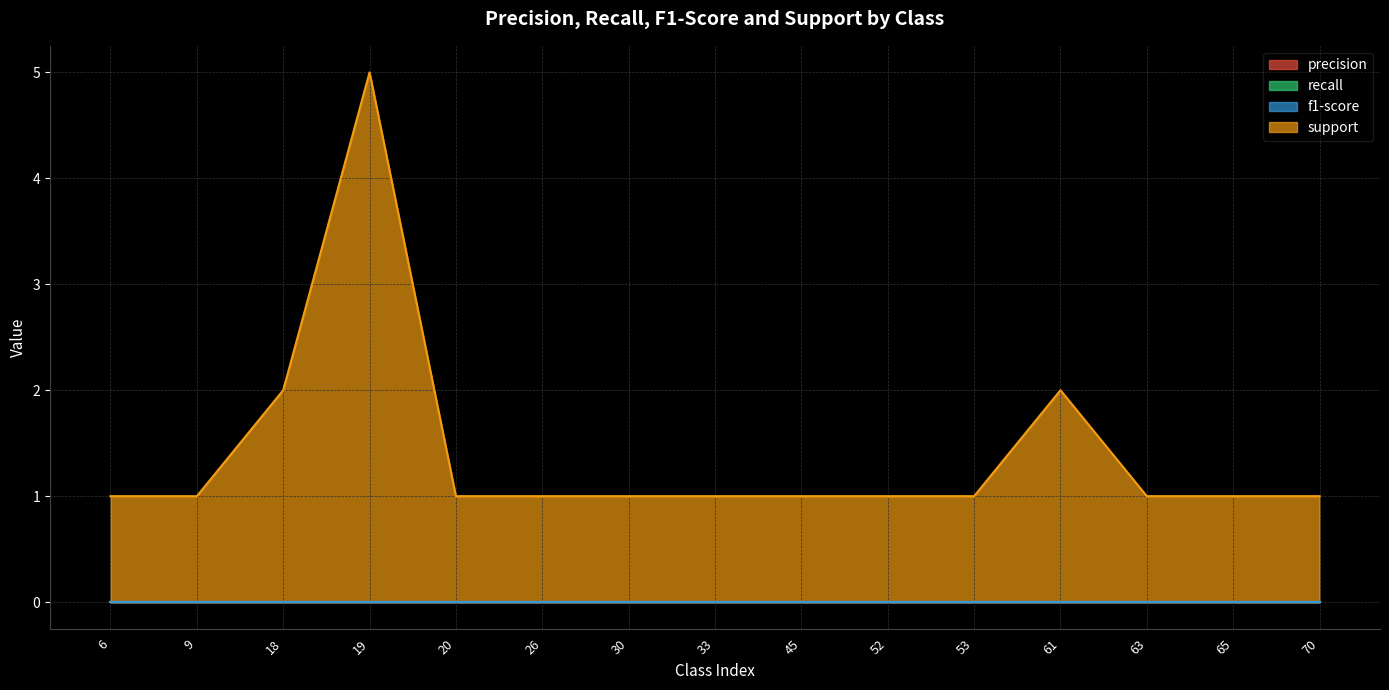

Reading left to right, what are all the values shown in this chart?

precision: 6=0	9=0	18=0	19=0	20=0	26=0	30=0	33=0	45=0	52=0	53=0	61=0	63=0	65=0	70=0
recall: 6=0	9=0	18=0	19=0	20=0	26=0	30=0	33=0	45=0	52=0	53=0	61=0	63=0	65=0	70=0
f1-score: 6=0	9=0	18=0	19=0	20=0	26=0	30=0	33=0	45=0	52=0	53=0	61=0	63=0	65=0	70=0
support: 6=1	9=1	18=2	19=5	20=1	26=1	30=1	33=1	45=1	52=1	53=1	61=2	63=1	65=1	70=1